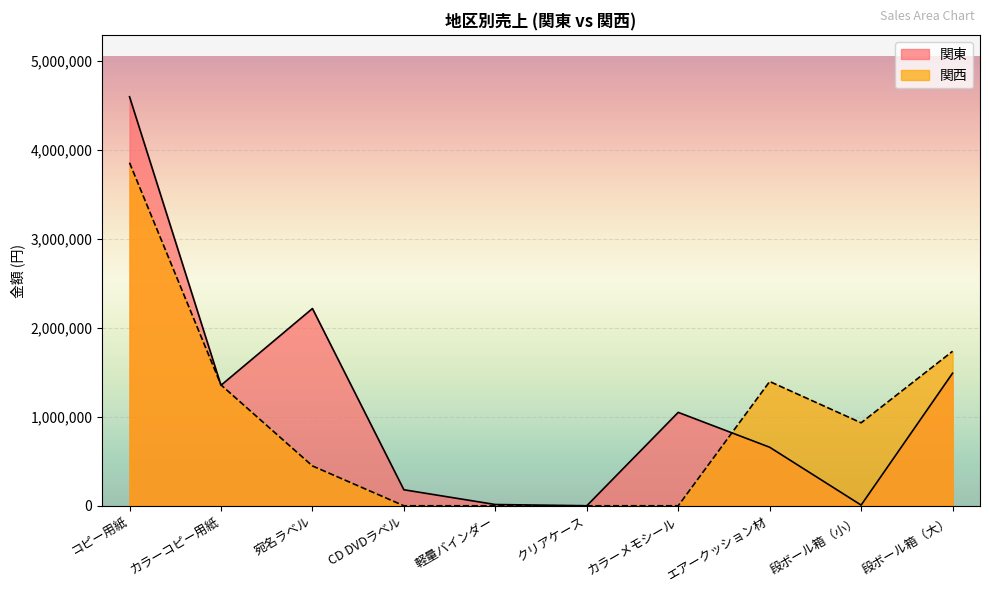

Reading left to right, list all the values displayed in this chart.

関東: コピー用紙=4599000	カラーコピー用紙=1354500	宛名ラベル=2217600	CD DVDラベル=180000	軽量バインダー=14000	クリアケース=0	カラーメモシール=1050000	エアークッション材=658000	段ボール箱（小）=7600	段ボール箱（大）=1490600
関西: コピー用紙=3857000	カラーコピー用紙=1359000	宛名ラベル=448000	CD DVDラベル=0	軽量バインダー=0	クリアケース=0	カラーメモシール=0	エアークッション材=1397200	段ボール箱（小）=932900	段ボール箱（大）=1737100